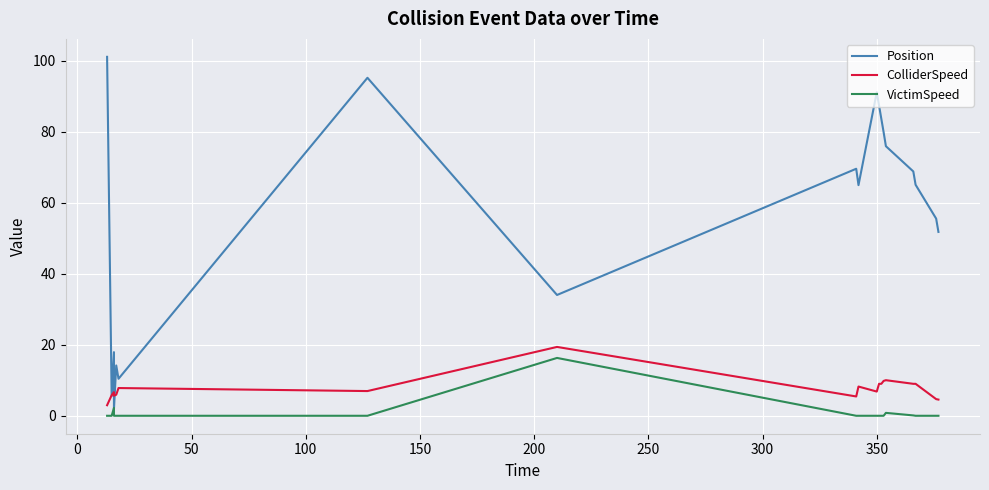

How many lines are shown in the chart?

3